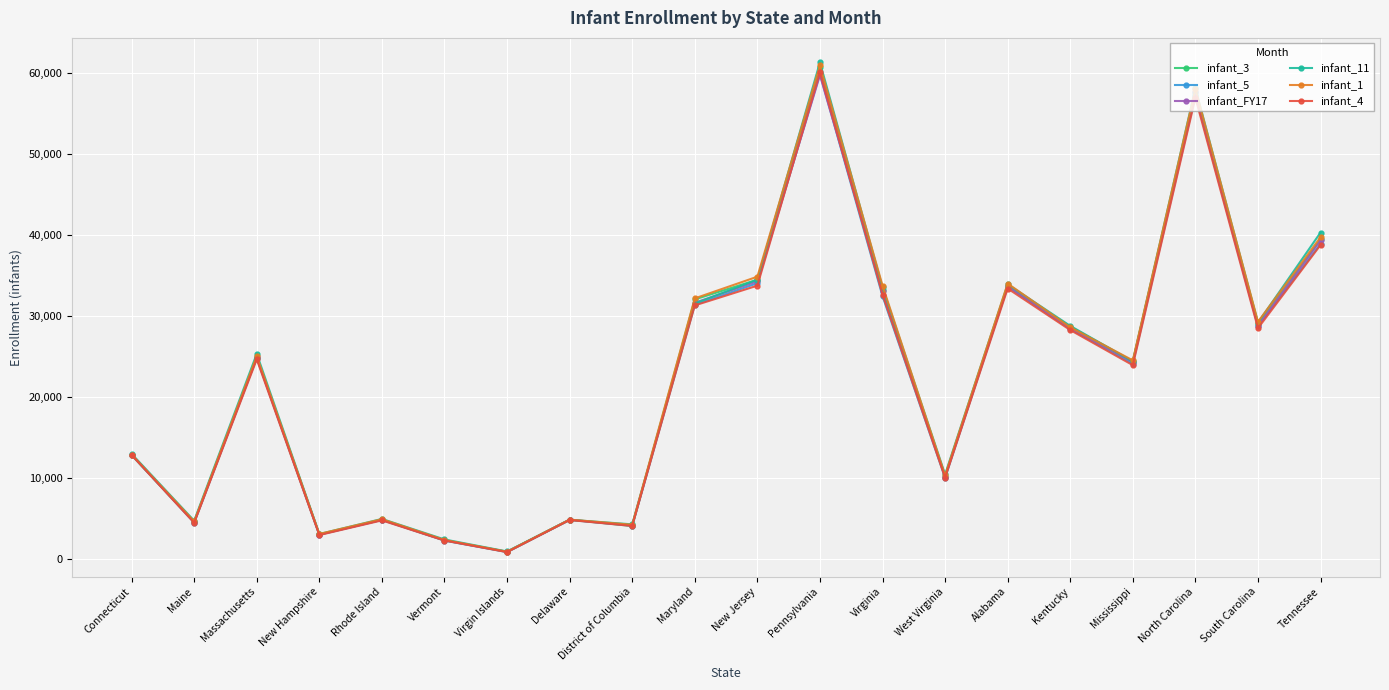

What are all the series names shown in the legend?

infant_3, infant_5, infant_FY17, infant_11, infant_1, infant_4